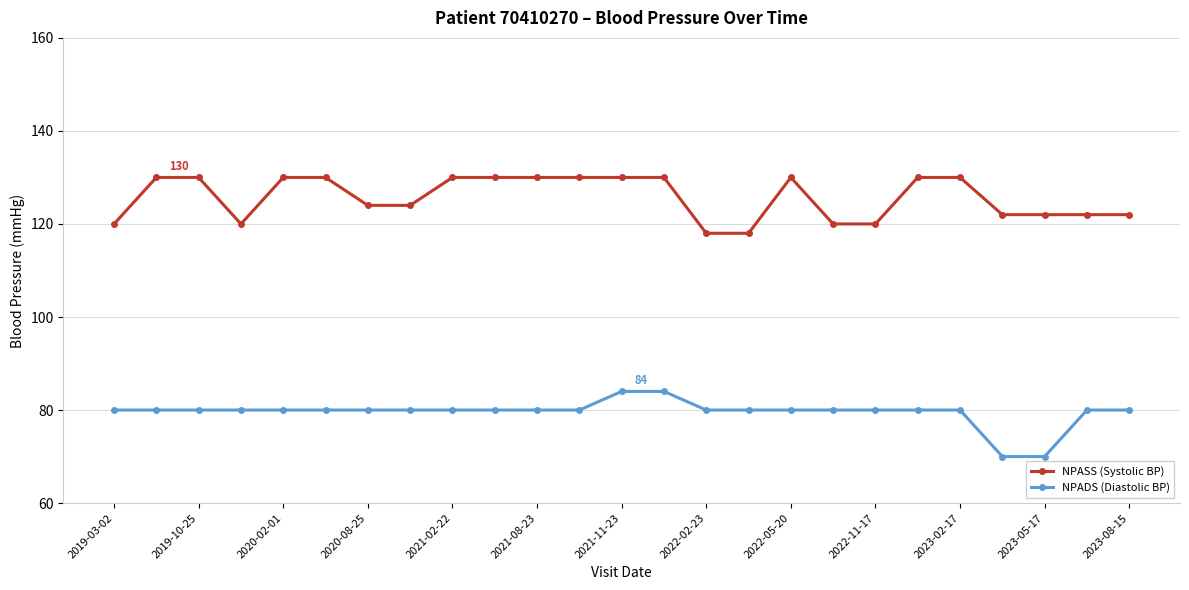

At how many categories does at least one series exceed 115?

25